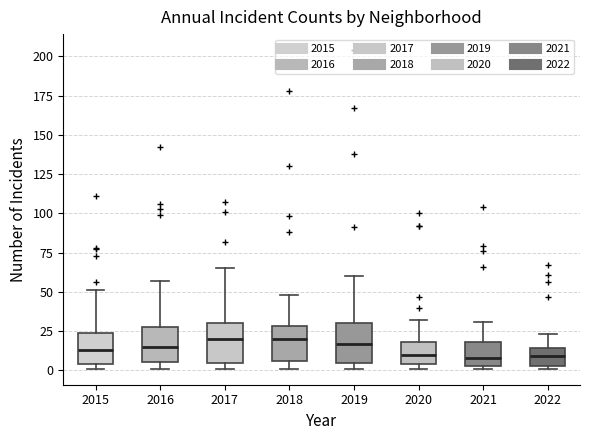

Reading left to right, transcribe this box plot: for each box, give where its median line is, the range the box spans, and where its two whiskers end, as read against the y-axis. The values are not printed on the chart, so give them approximately, as read against the axis.

2015: median 15, box 5 to 25, whiskers 0 to 50
2016: median 15, box 5 to 30, whiskers 0 to 55
2017: median 20, box 5 to 30, whiskers 0 to 65
2018: median 20, box 5 to 30, whiskers 0 to 50
2019: median 15, box 5 to 30, whiskers 0 to 60
2020: median 10, box 5 to 20, whiskers 0 to 30
2021: median 10, box 5 to 20, whiskers 0 to 30
2022: median 10, box 5 to 15, whiskers 0 to 25